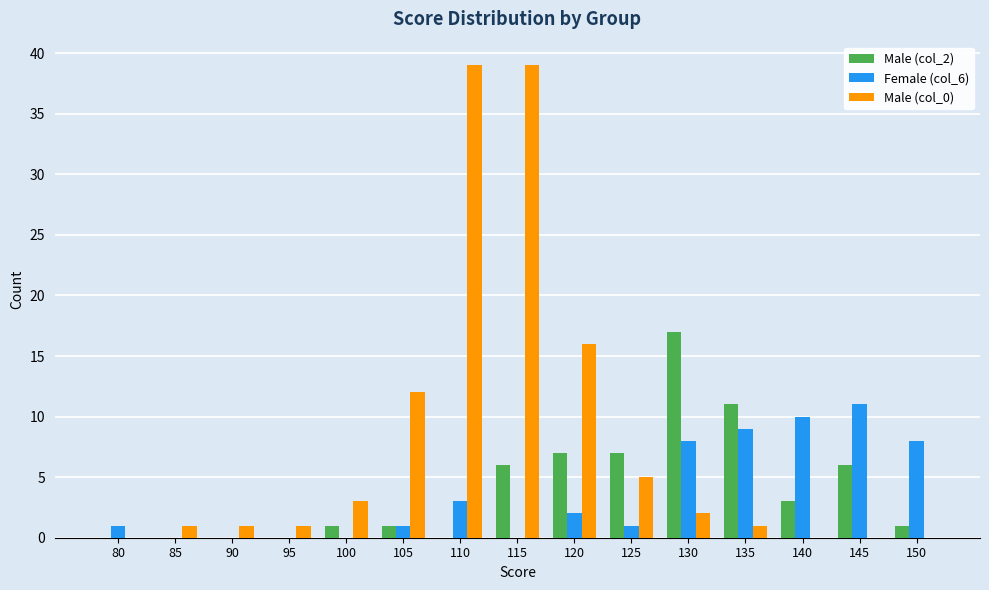

How many data points does each series have?

15